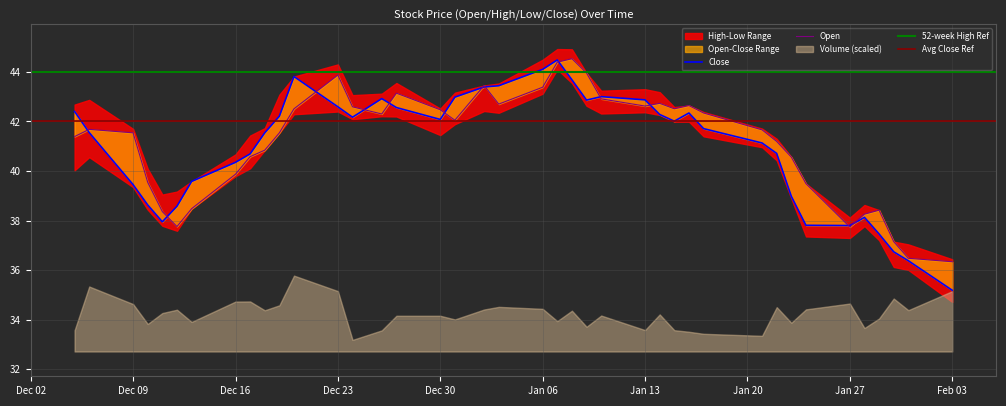

What is the lowest value of the Open series?

36.3